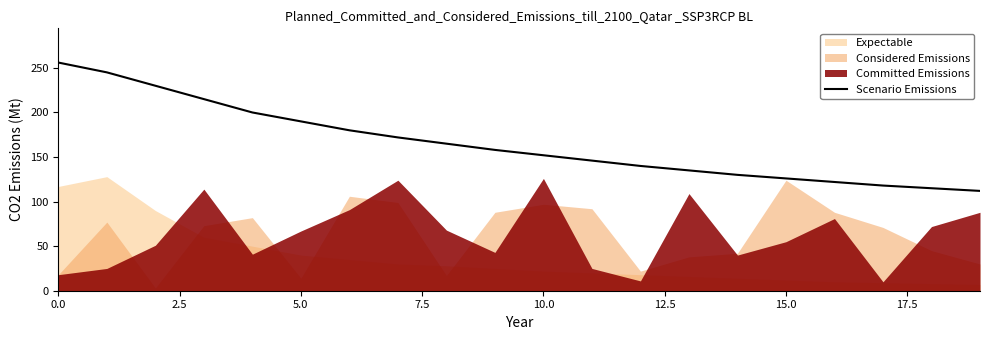

True or false: the data shows 92 at 17.5.

False